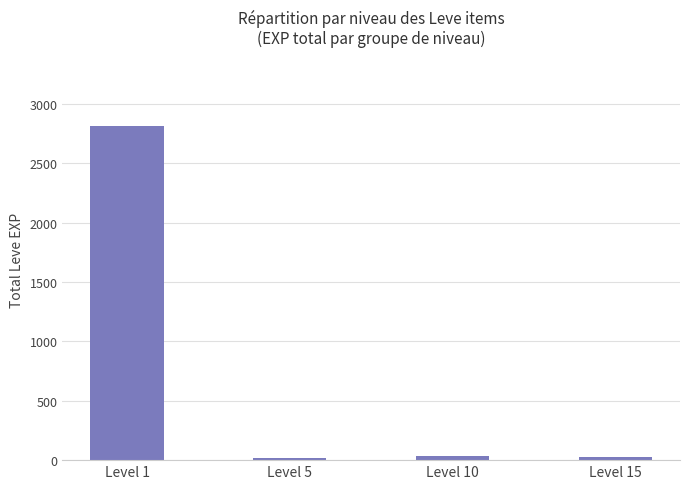

What is the change in value from Level 1 to Level 5?

-2797